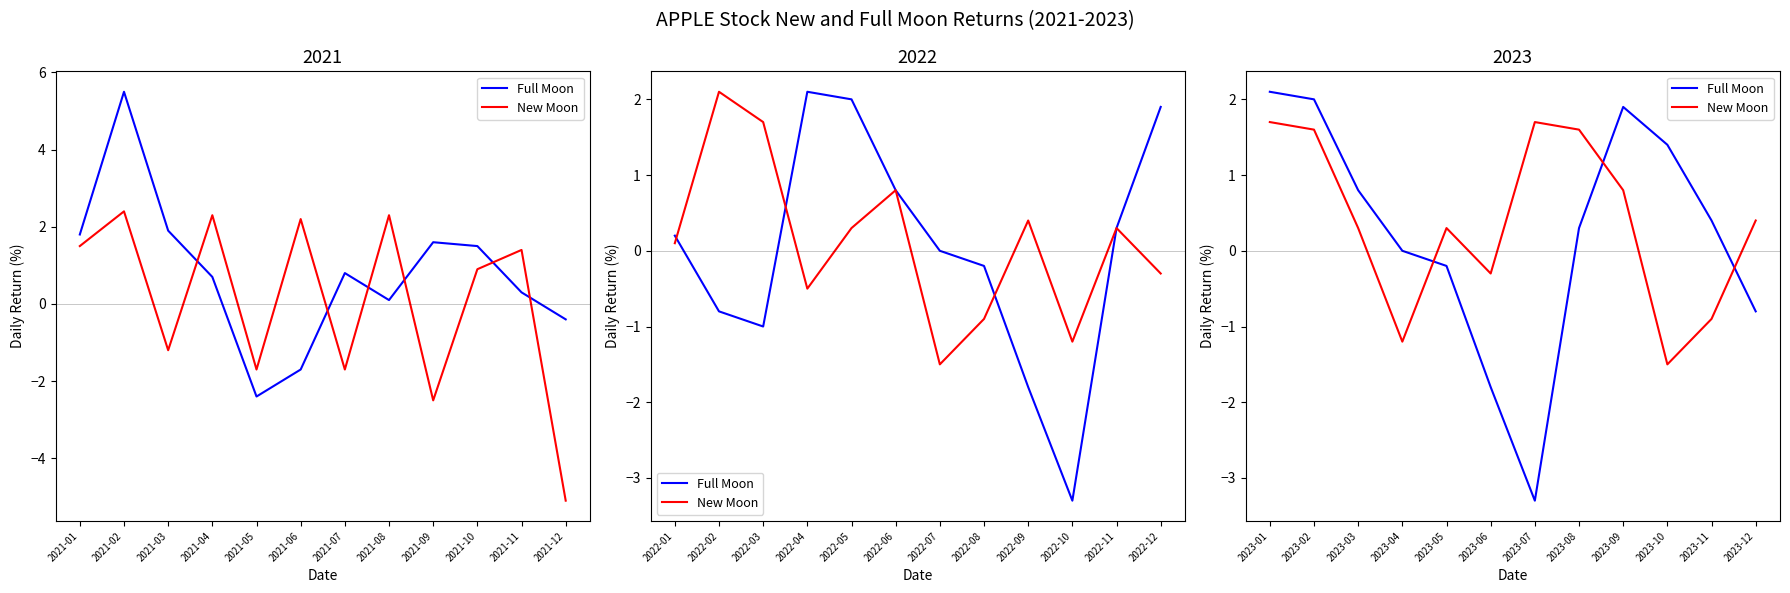

How many interior local peaks does the Full Moon series have?

1